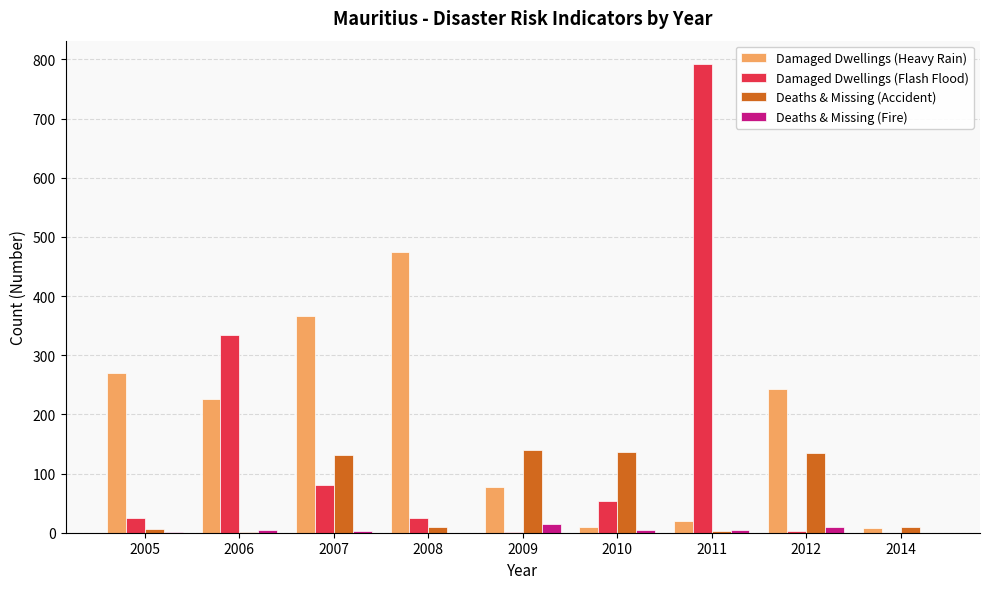

Which series has the largest total across all categories?

Damaged Dwellings (Heavy Rain)